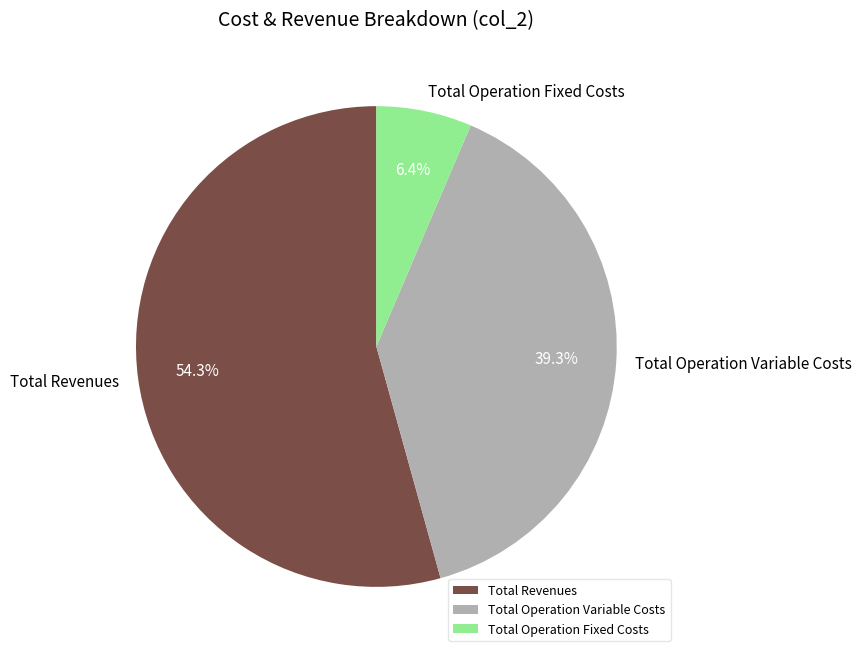

How many segments does this pie chart have?

3